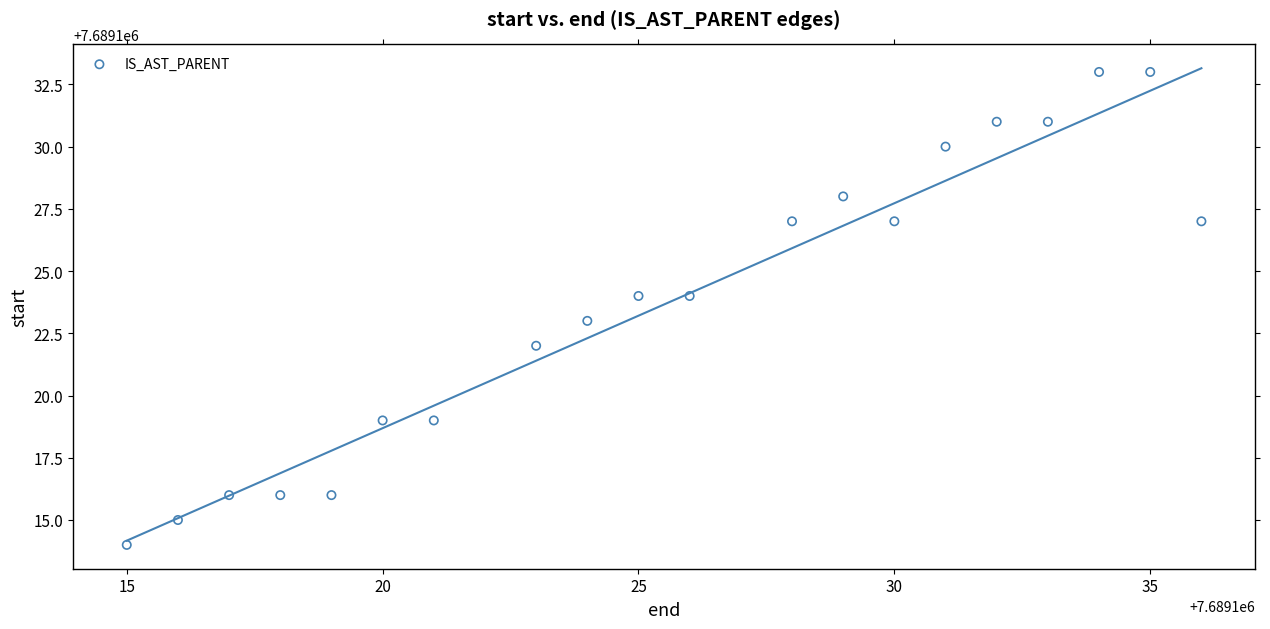

What is the range of Y values (max minus min)?

19